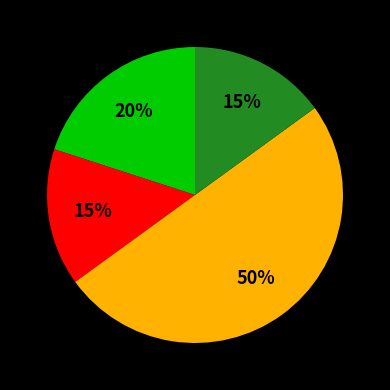

To the nearest percent, what is the difference between the largest and smallest slice percentages?

35%